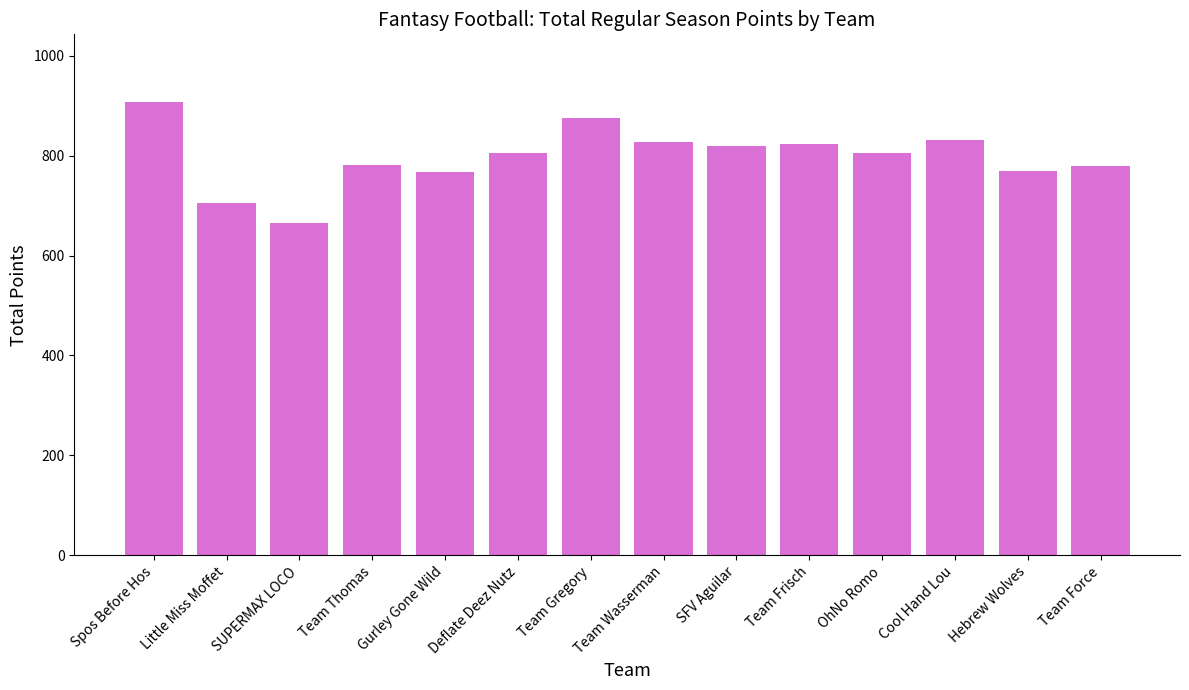

At which category does the chart reach its minimum across all series?

SUPERMAX LOCO